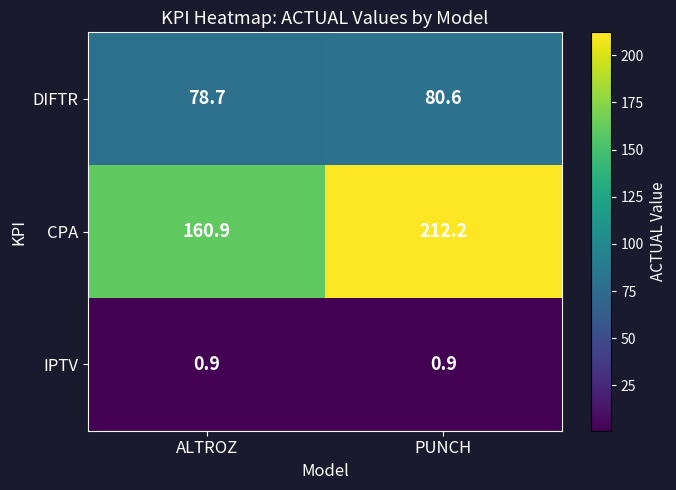

What is the greatest value displayed?

212.2